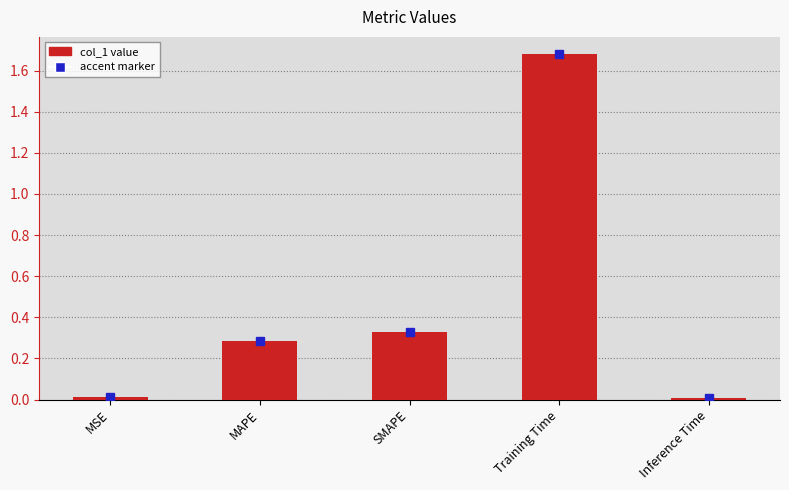

Does the chart contain stacked bars?

No